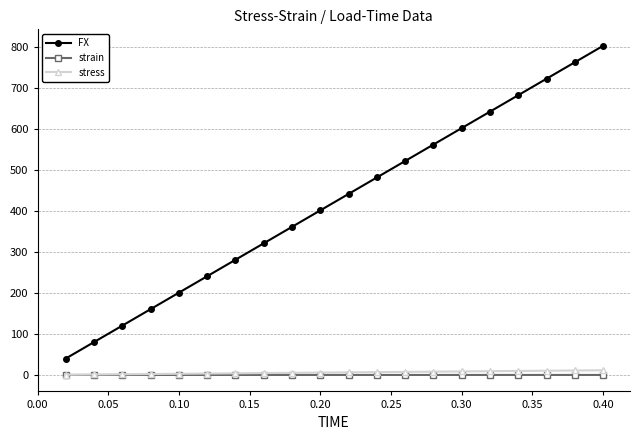

How many lines are shown in the chart?

3